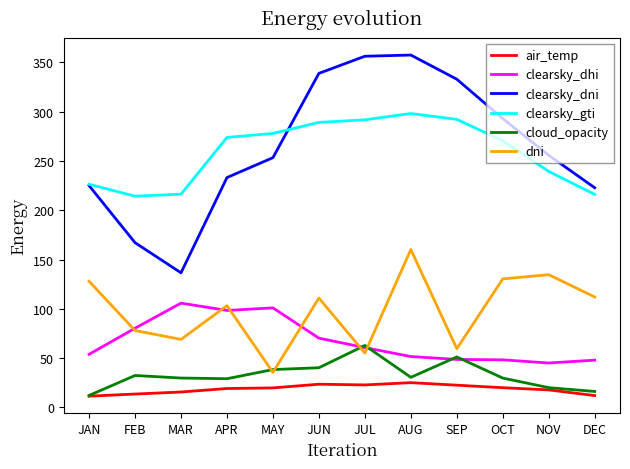

True or false: cloud_opacity has a value of 29.2 at APR.

True